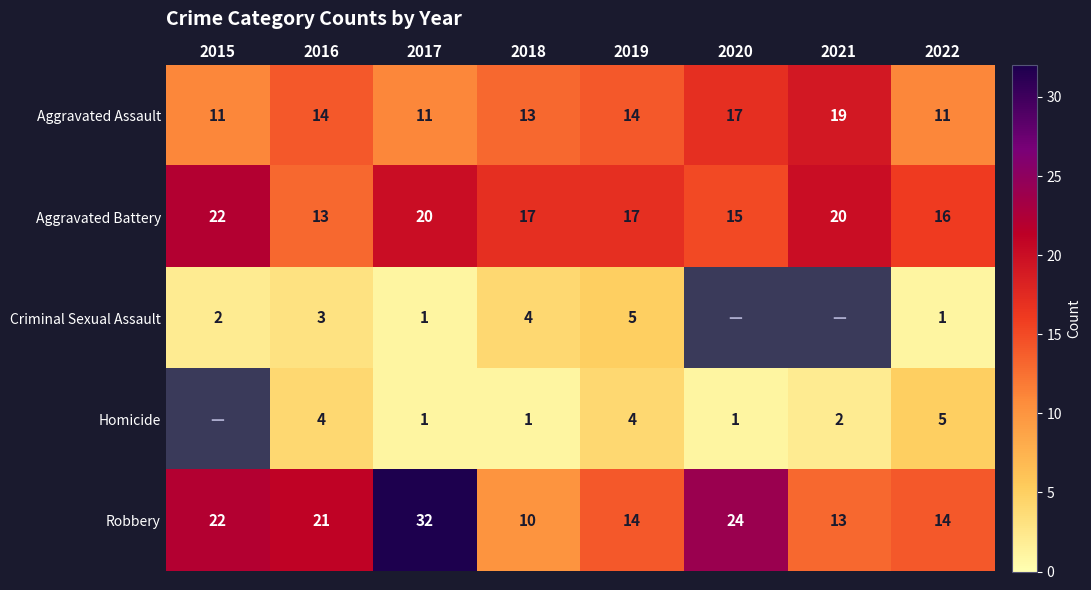

At which category is the sum across all series the highest?

2017